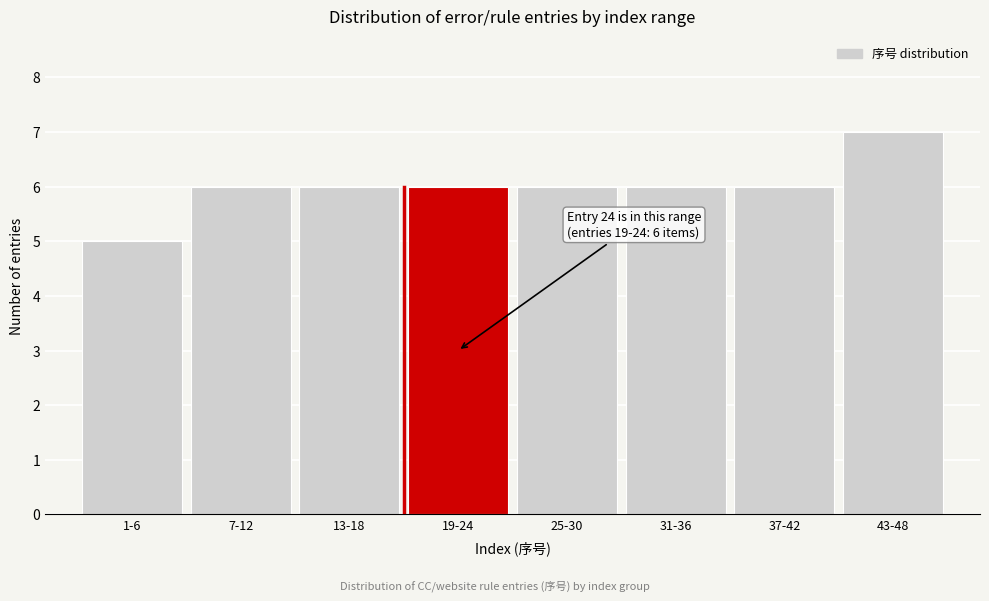

Reading right to left, transcribe all the data shown in this chart.

7	6	6	6	6	6	6	5